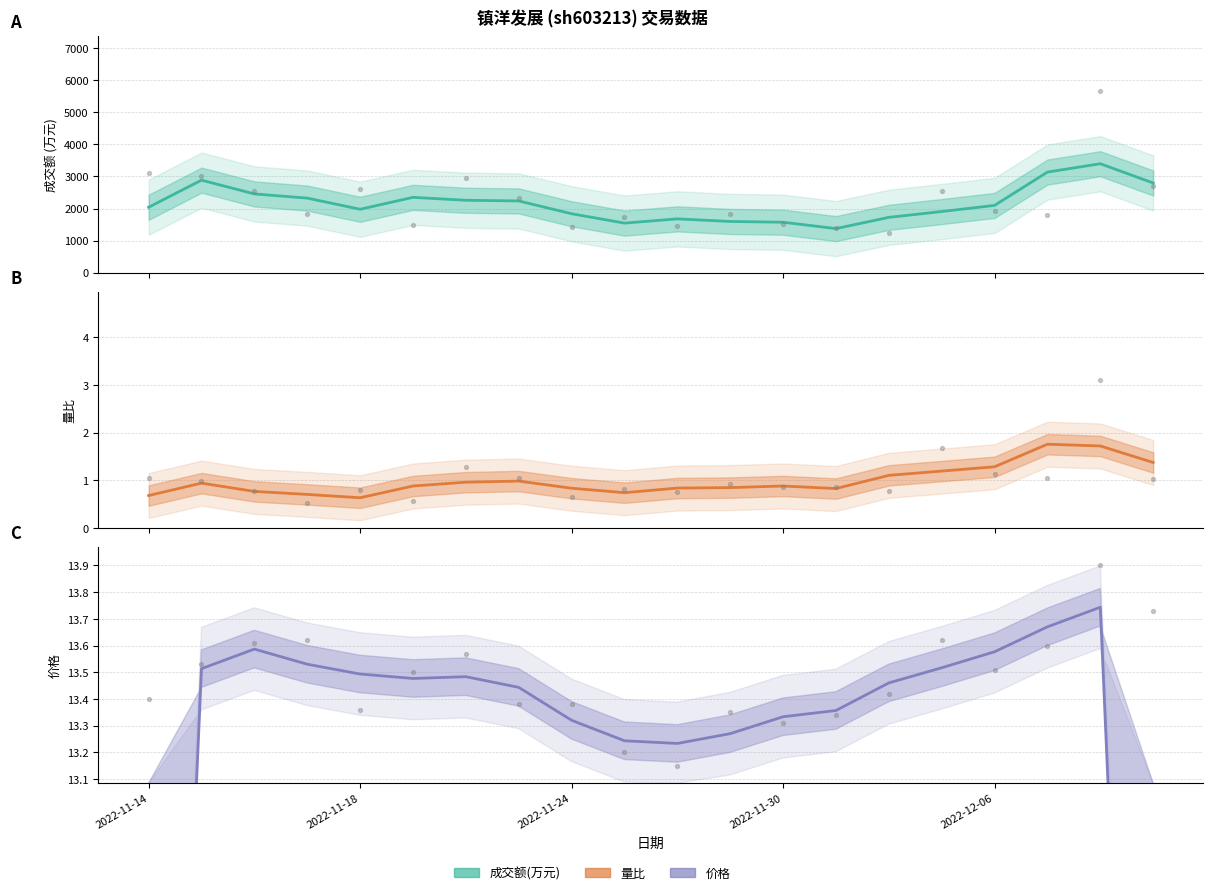

Which series has the largest Y range (max minus min)?

成交额(万元)